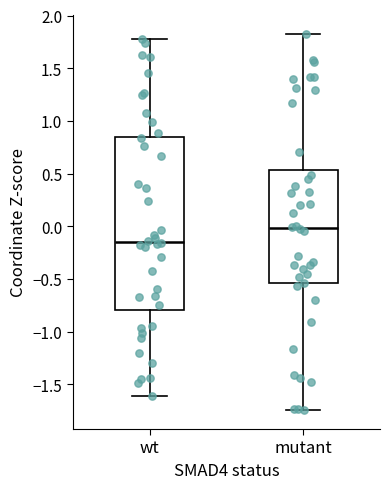

Which box is the tallest, from its lower edge to its upper edge?

wt